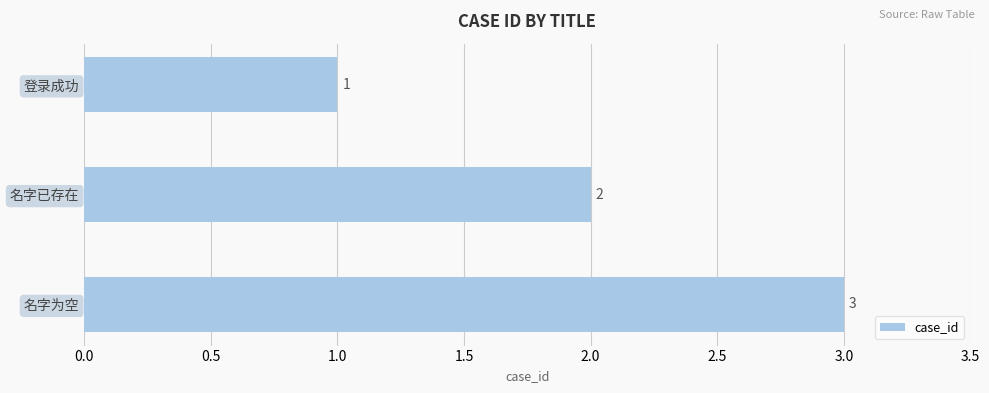

How many values are between 1 and 3?

3